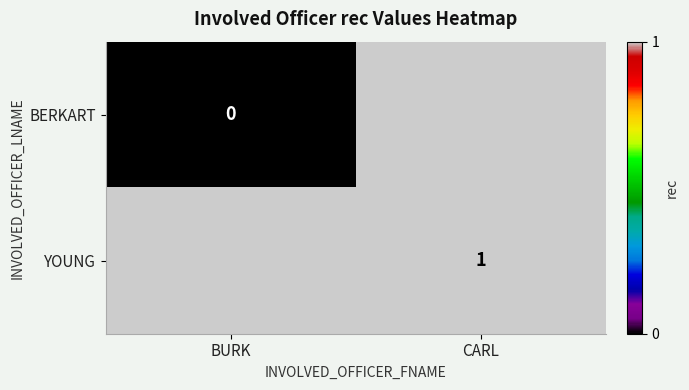

Count the number of data series in this chart.

2